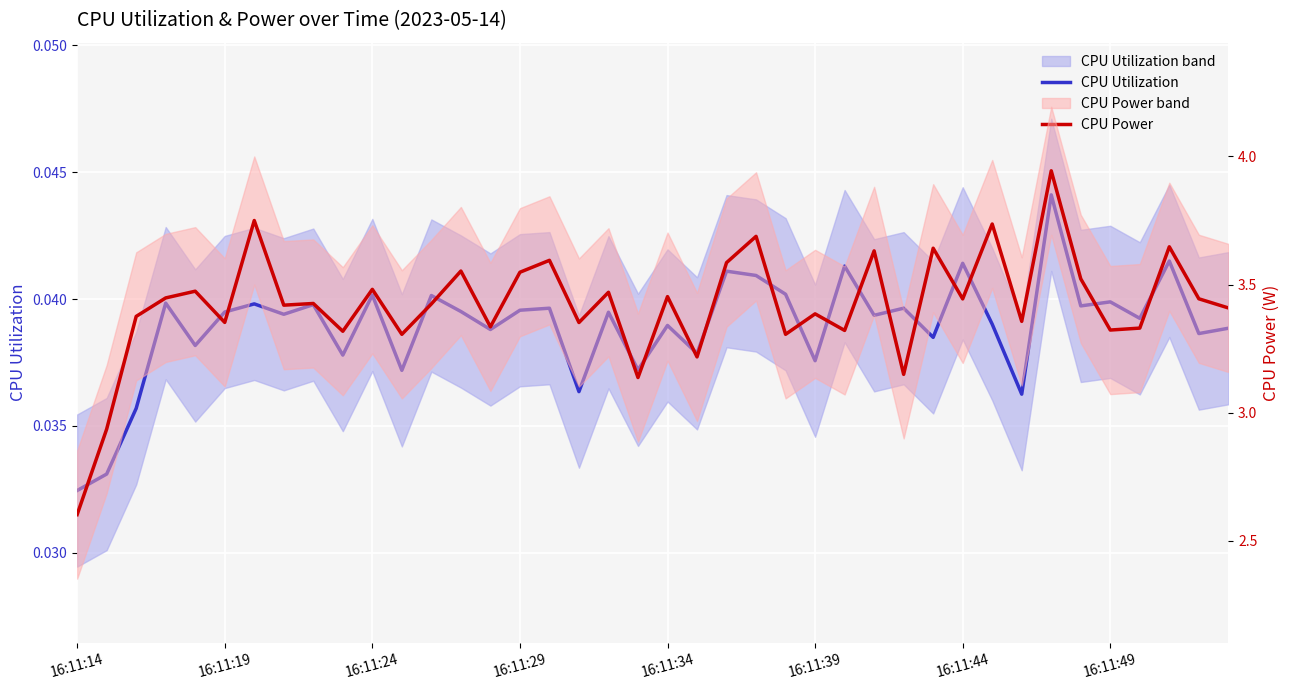

Rank the series by their maximum value, from highest to lowest.

CPU Power, CPU Utilization